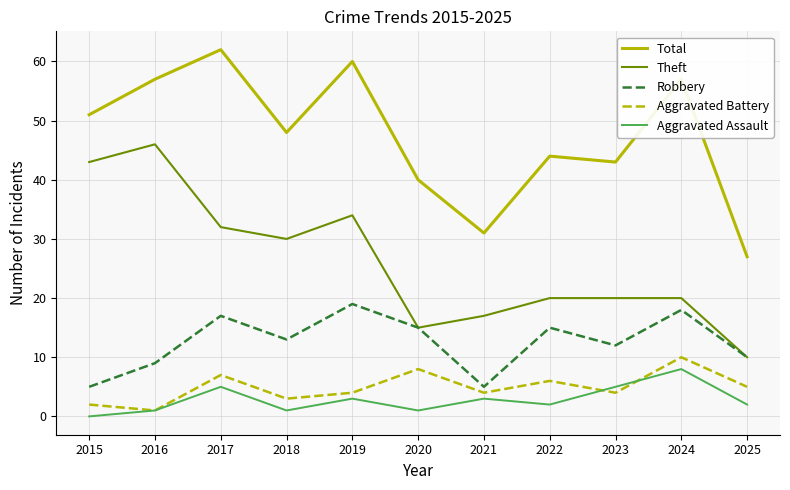

Is this an area chart (filled region under the line)?

No